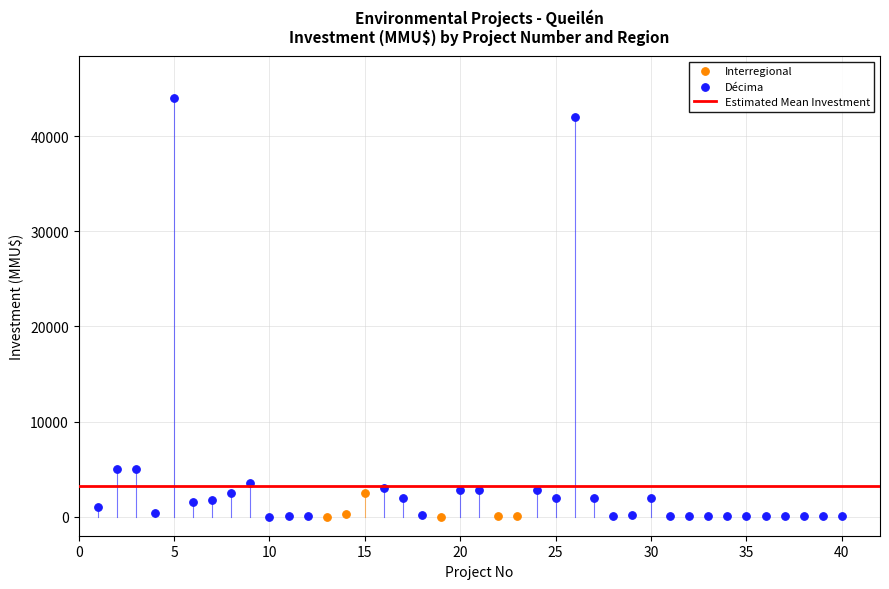

Which series has the widest spread of Y values?

Décima